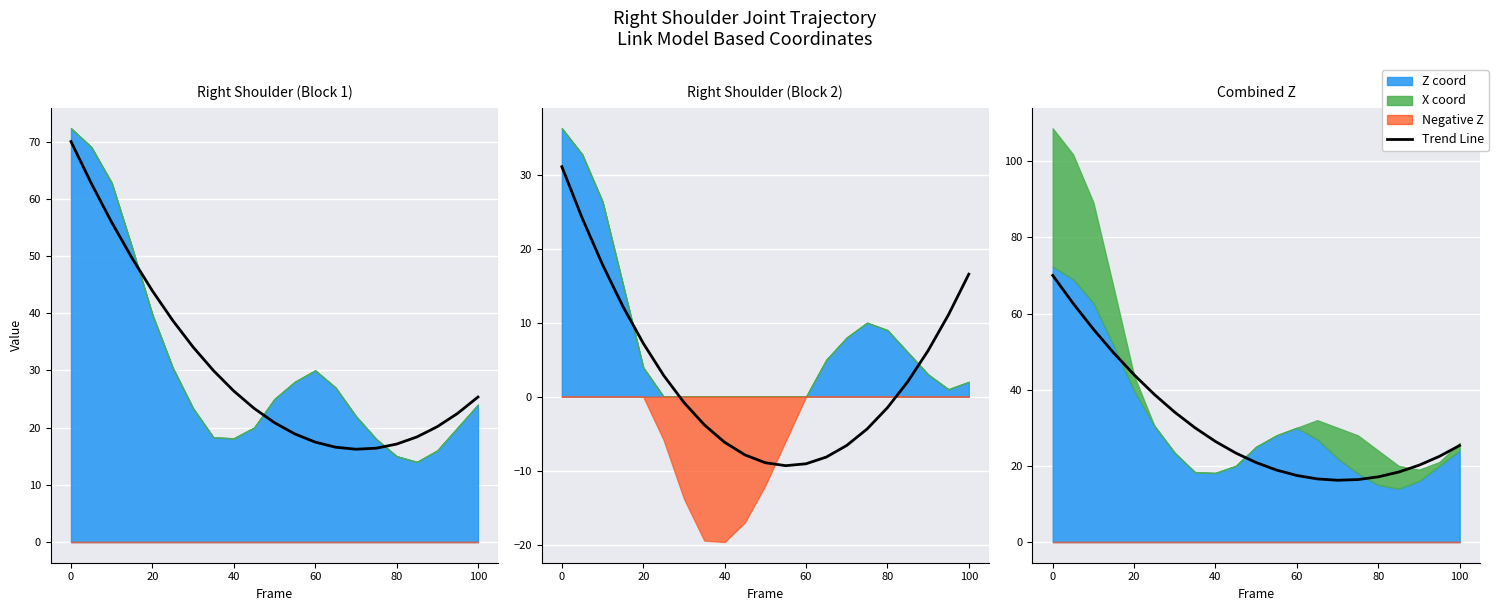

How many values are below 23?

10